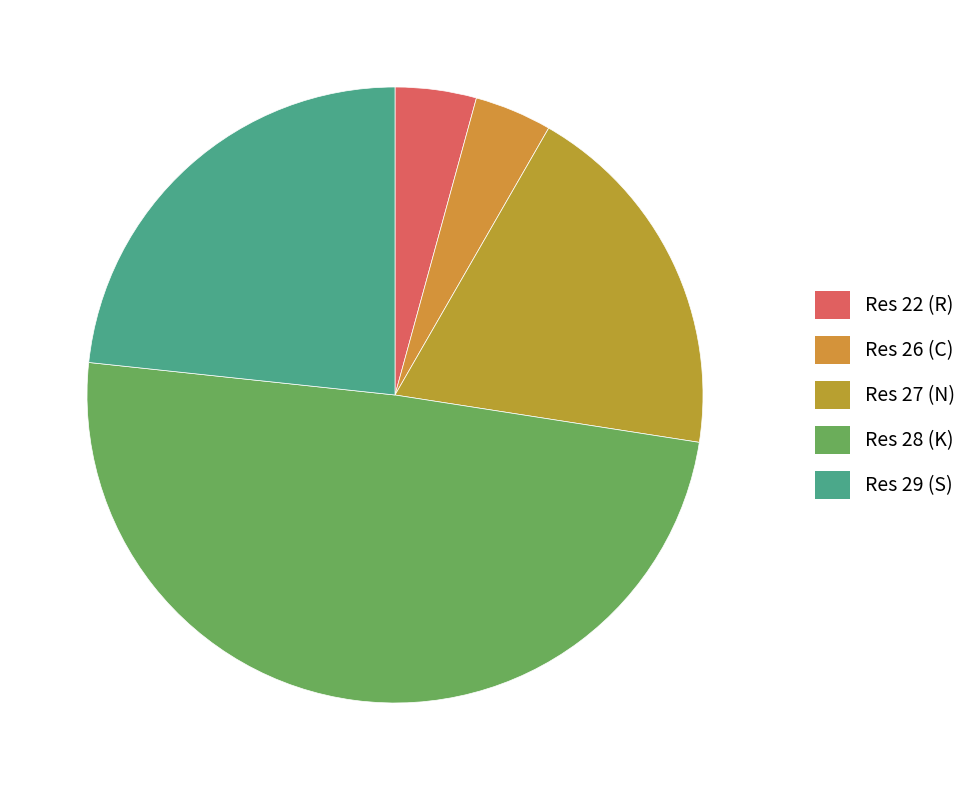

How many slices are in this pie chart?

5